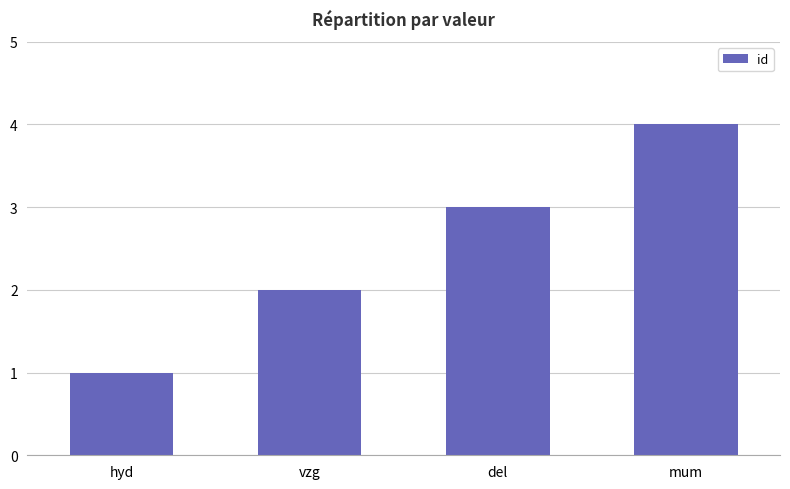

Rank the categories by value from highest to lowest.

mum, del, vzg, hyd